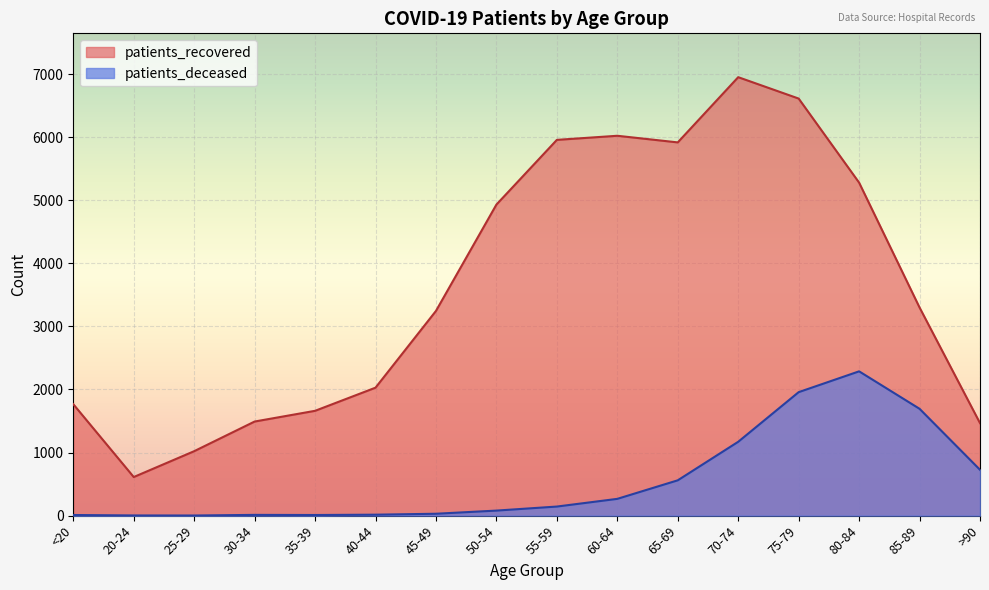

What is the label of the 10th point from the right?

45-49